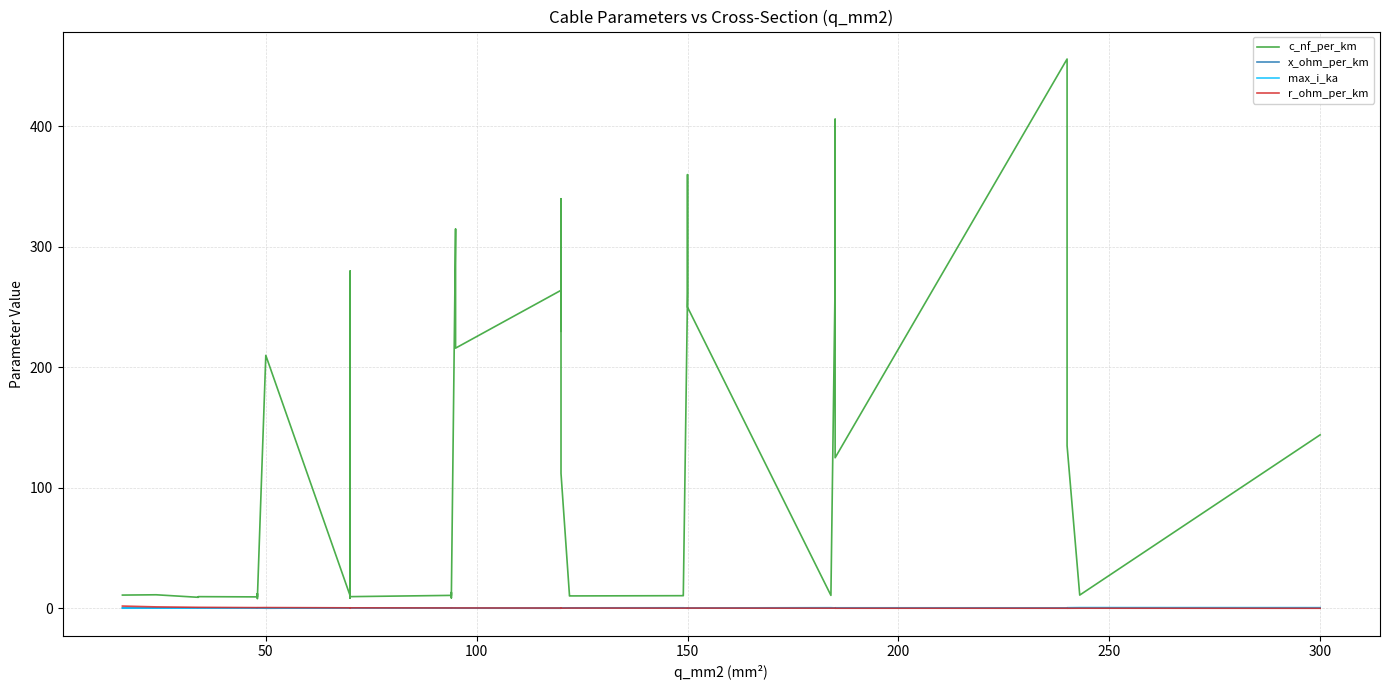

How many lines are shown in the chart?

4